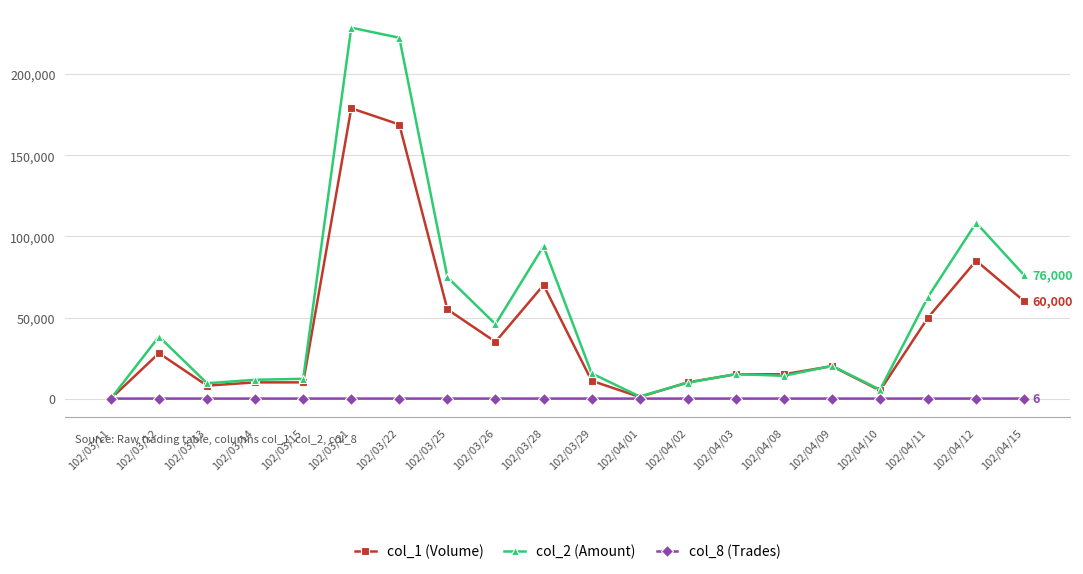

What is the difference between the highest and lowest values at 102/03/29?

15558